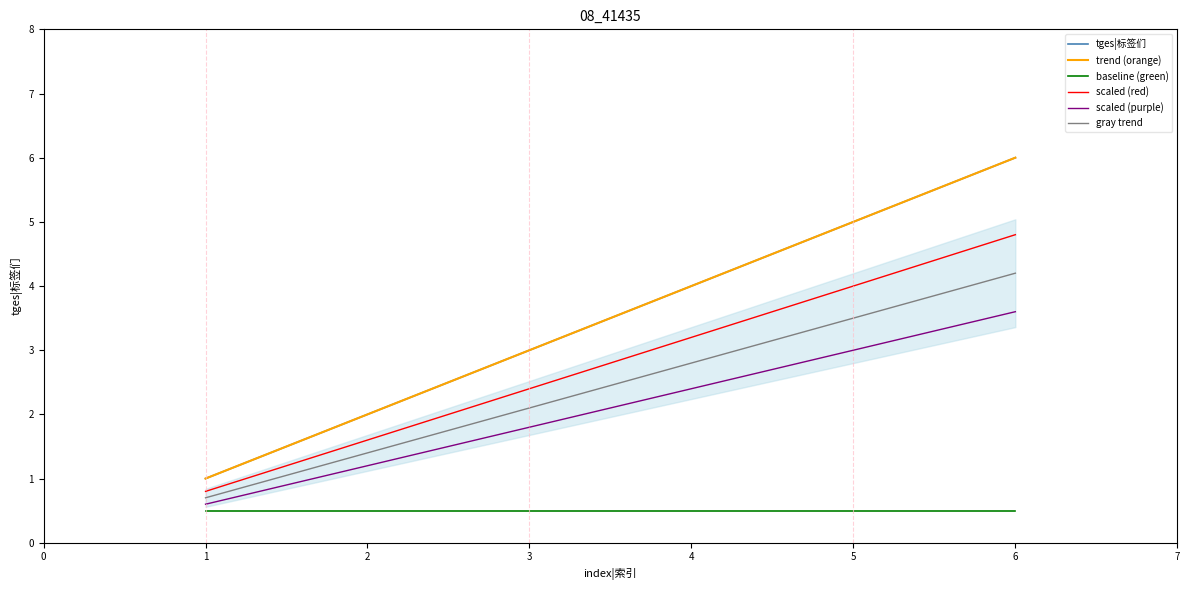

True or false: tges|标签们 and scaled (red) intersect in this chart.

False